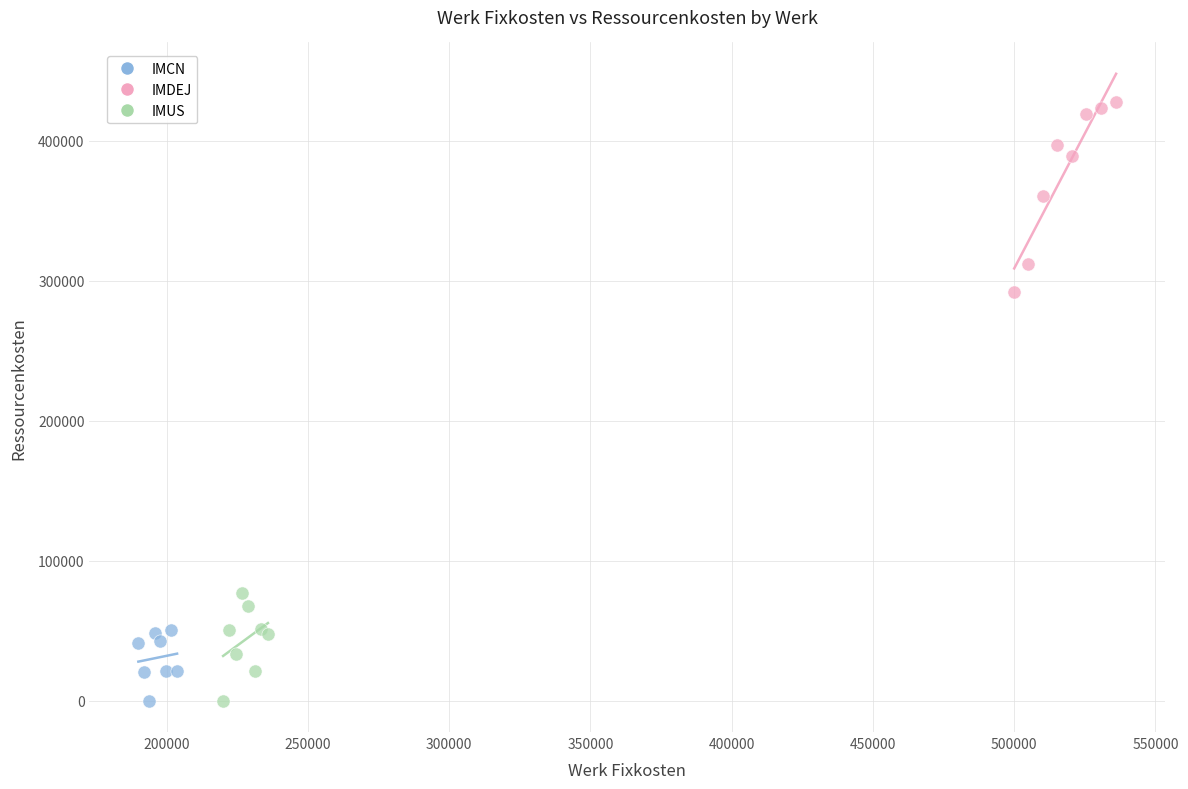

Which series has the largest Y range (max minus min)?

IMDEJ